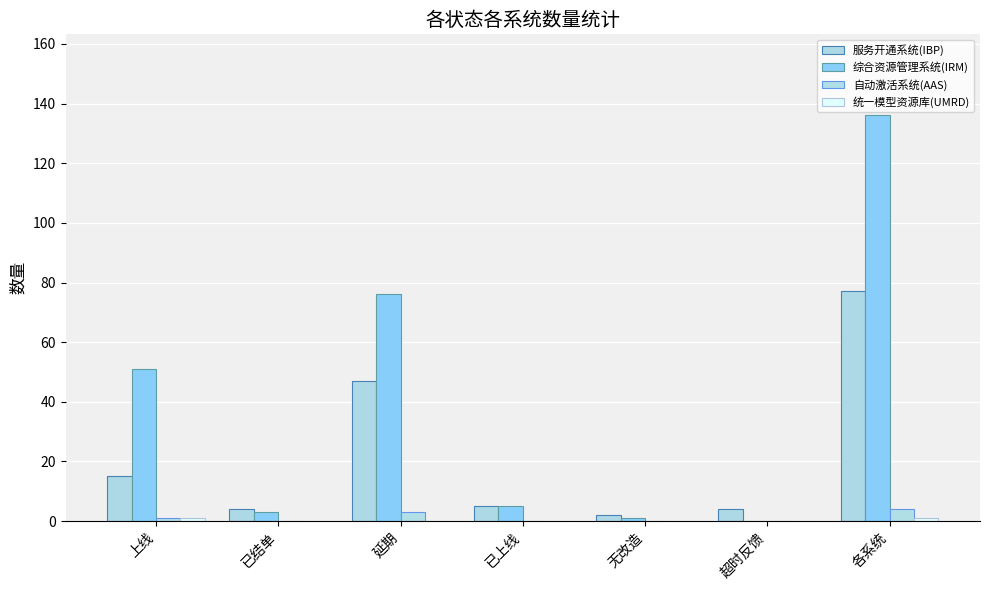

Rank the categories by 自动激活系统(AAS) value from lowest to highest.

已结单, 已上线, 无改造, 超时反馈, 上线, 延期, 各系统